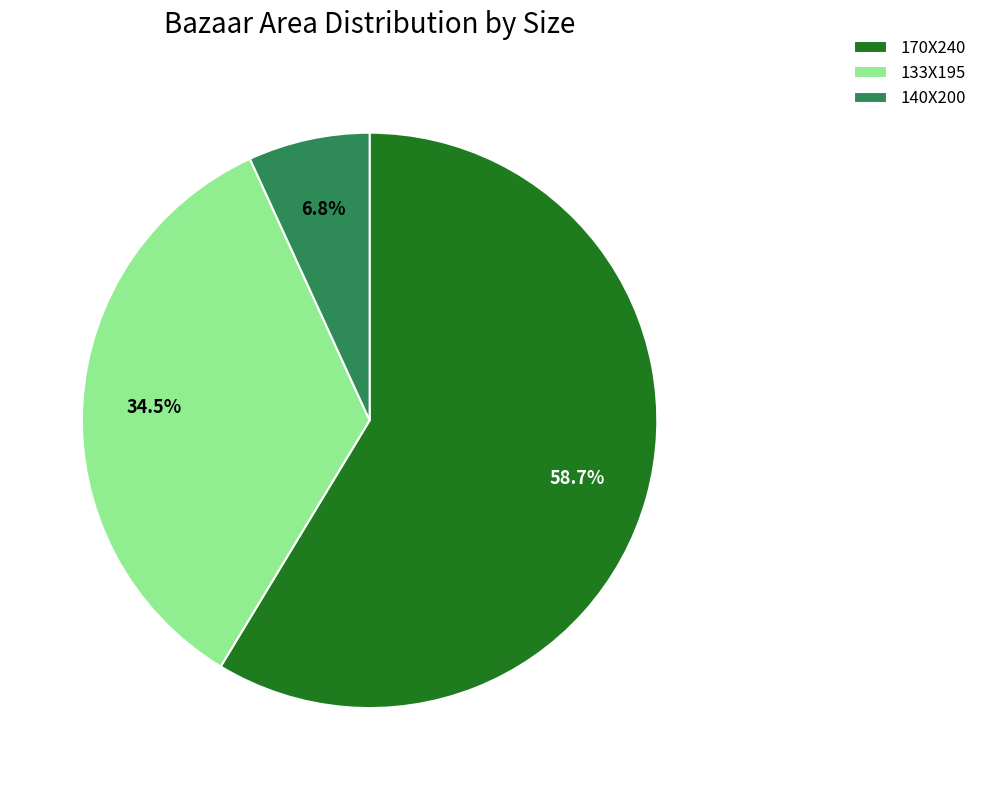

To the nearest percent, what portion does 170X240 represent?

59%